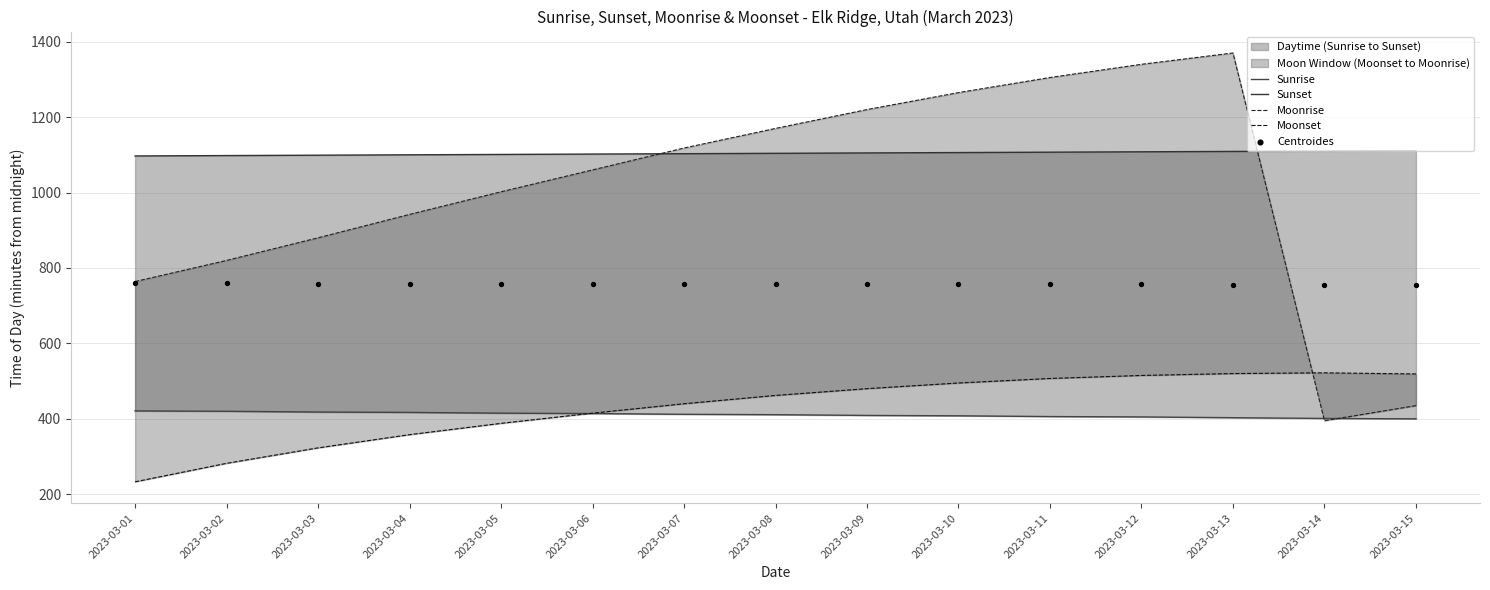

Which series has the largest total across all categories?

Sunset